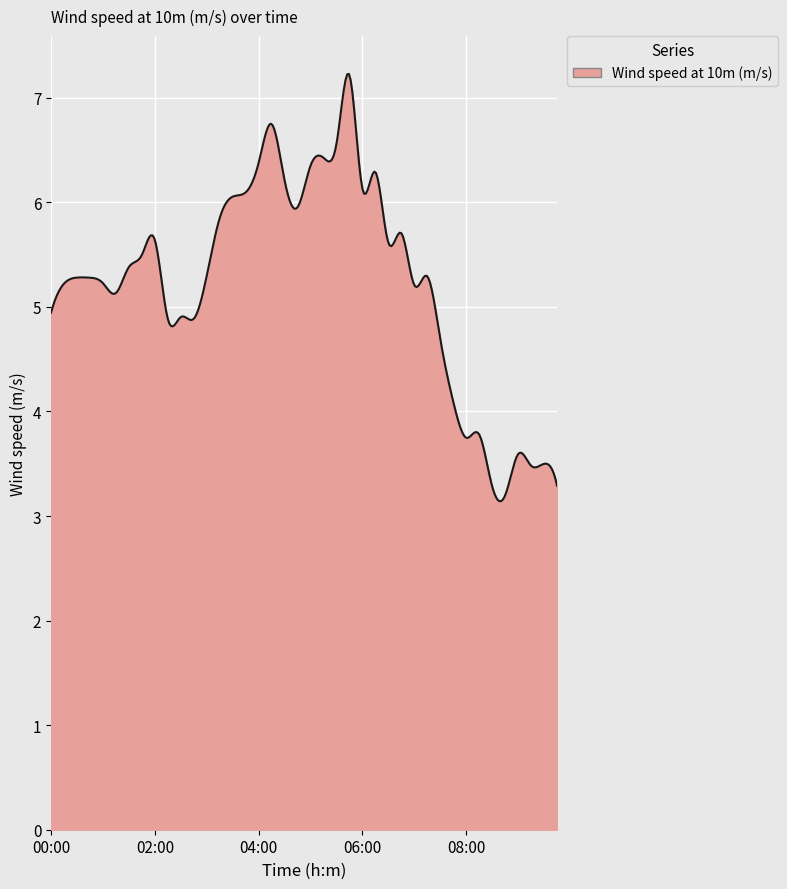

What is the difference between the maximum and minimum values?

4.1